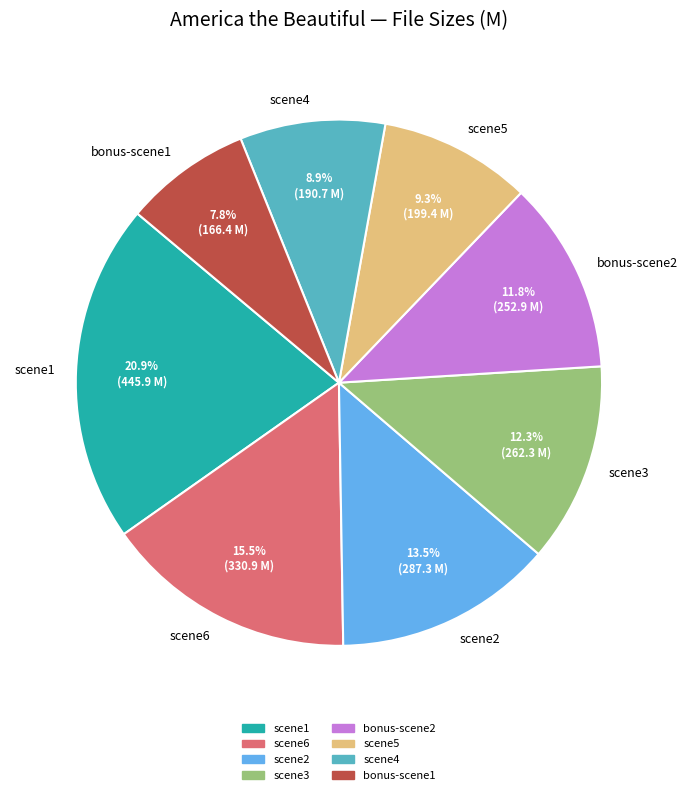

How many segments does this pie chart have?

8